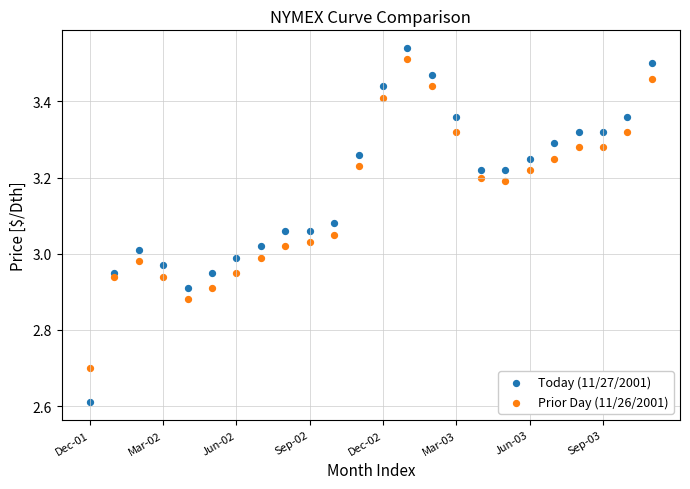

What are all the series names shown in the legend?

Today (11/27/2001), Prior Day (11/26/2001)